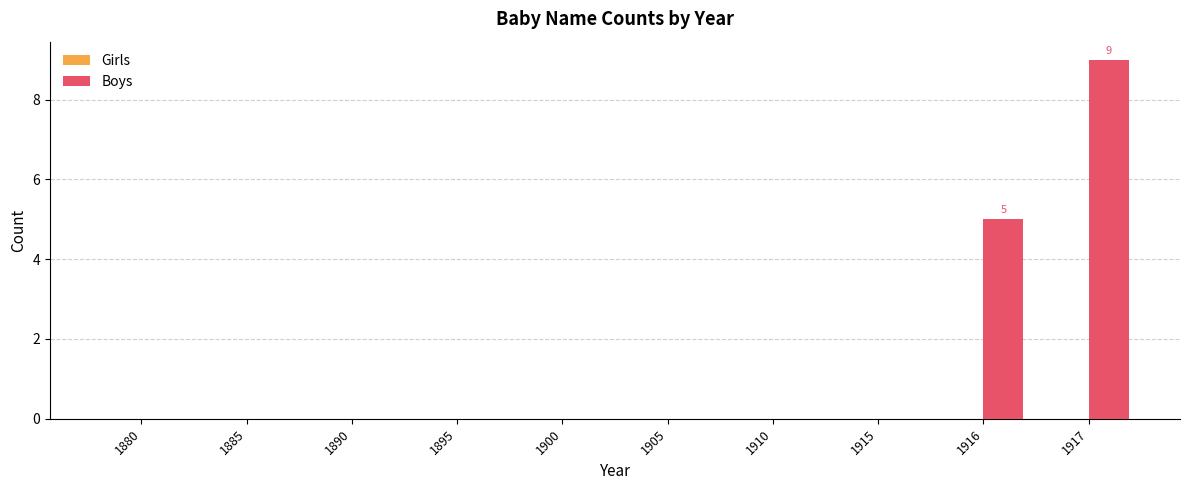

What is the change in value from 1895 to 1916?

+5